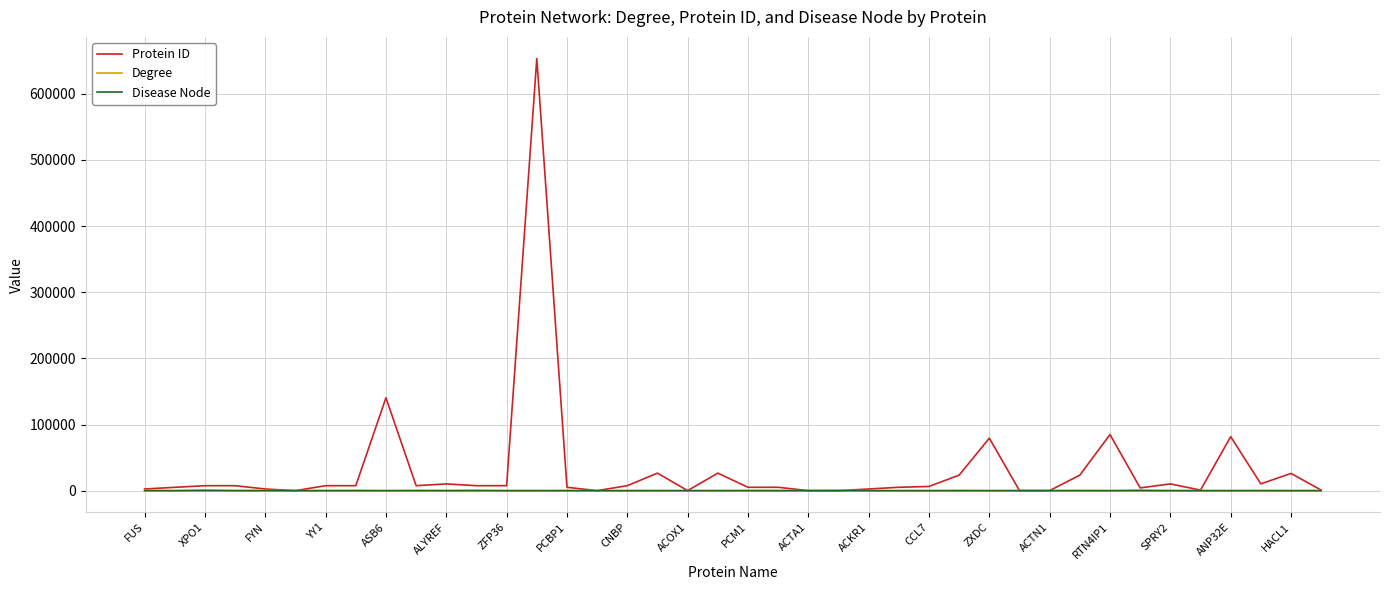

What is the greatest value displayed?

653361